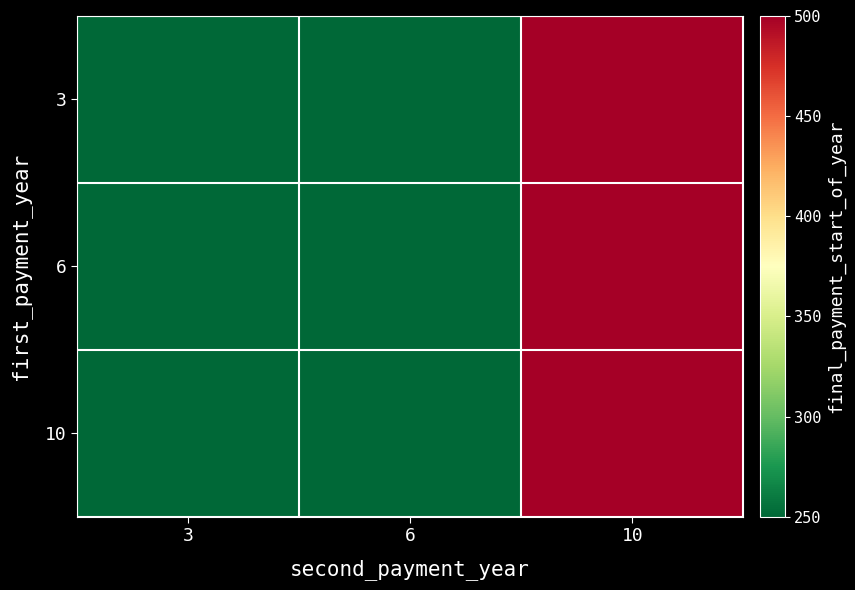

At which category does the chart reach its minimum across all series?

3